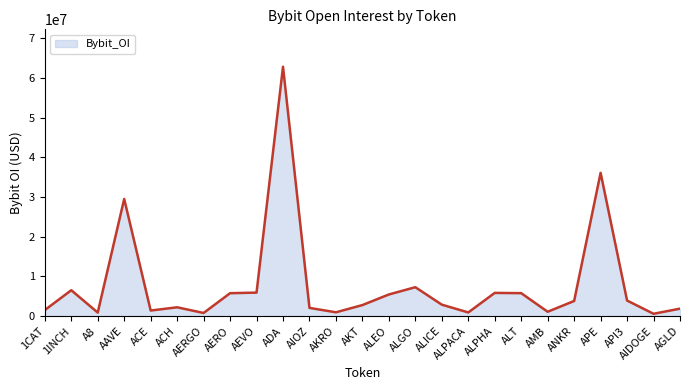

What is the greatest value displayed?

62818493